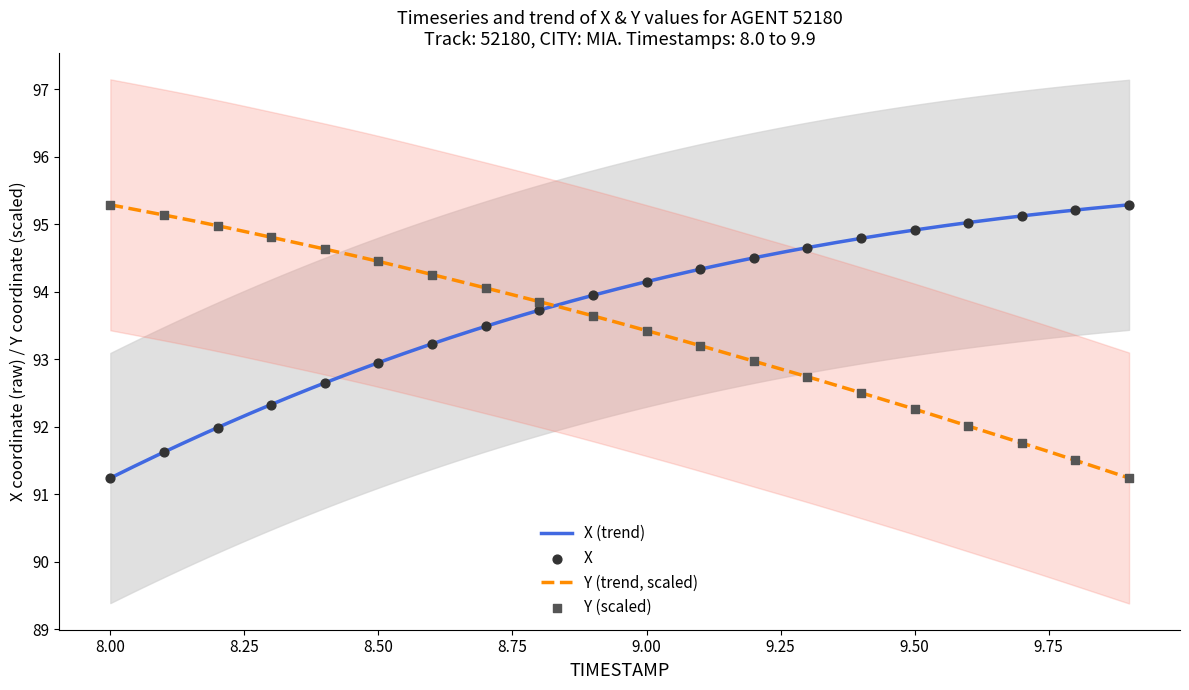

Which series has the largest Y range (max minus min)?

X